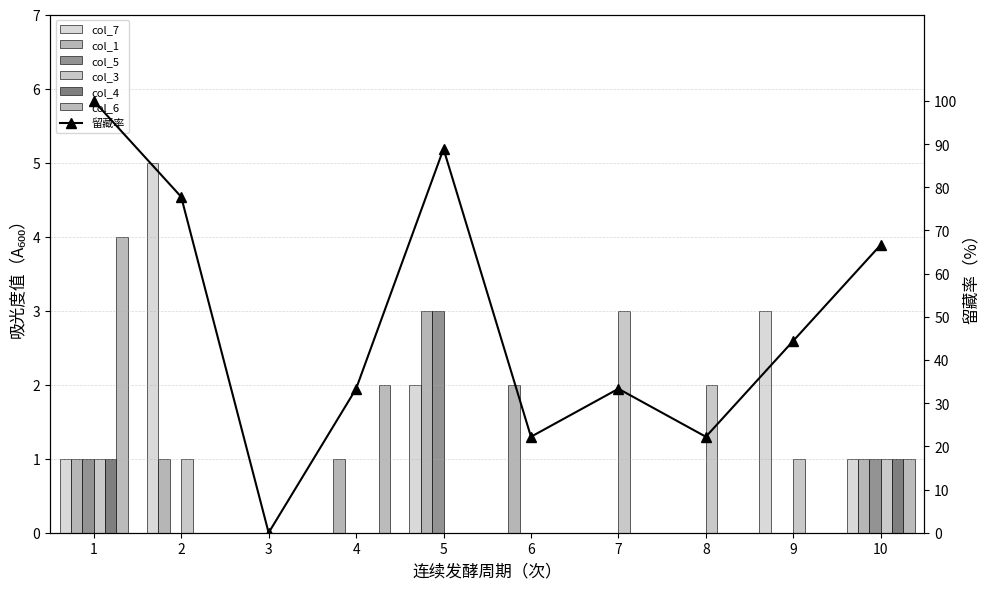

Rank the series at 1 from lowest to highest value.

col_7, col_1, col_5, col_3, col_4, col_6